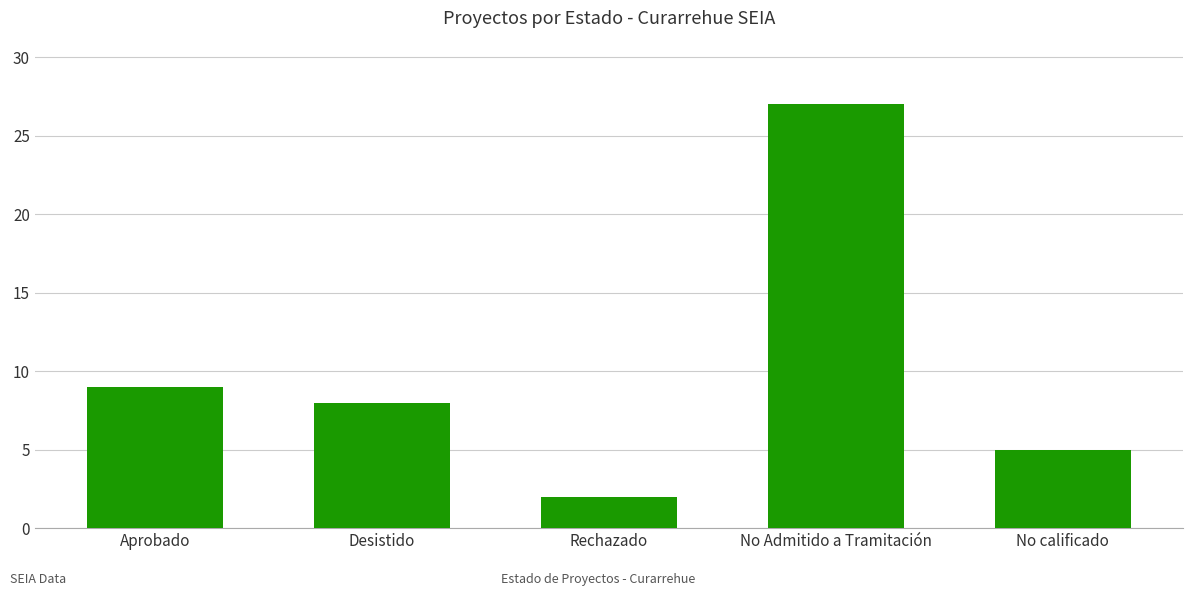

What is the label of the 2nd bar from the right?

No Admitido a Tramitación